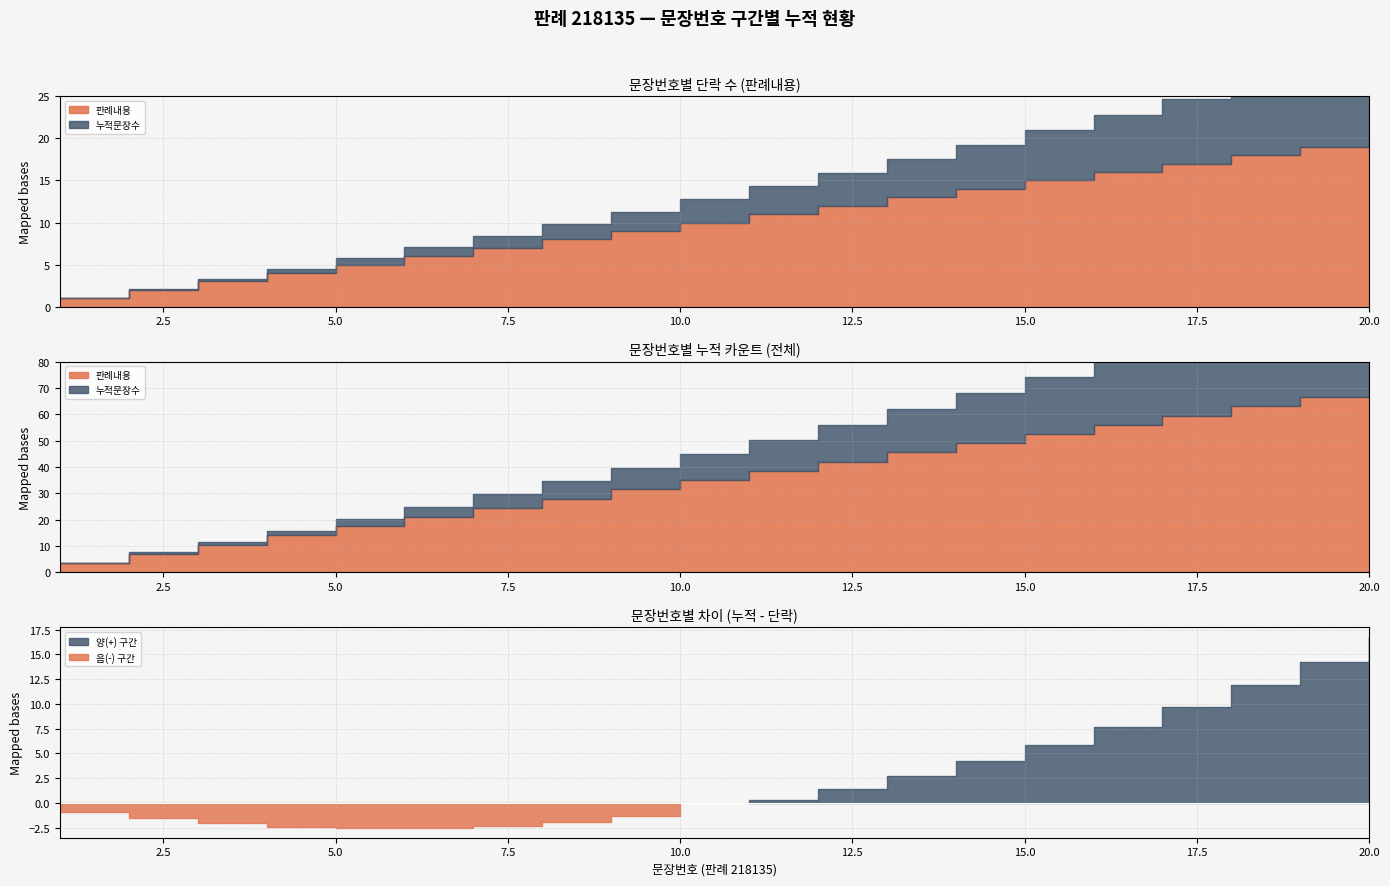

At which label does 판례내용 first exceed 11?

12